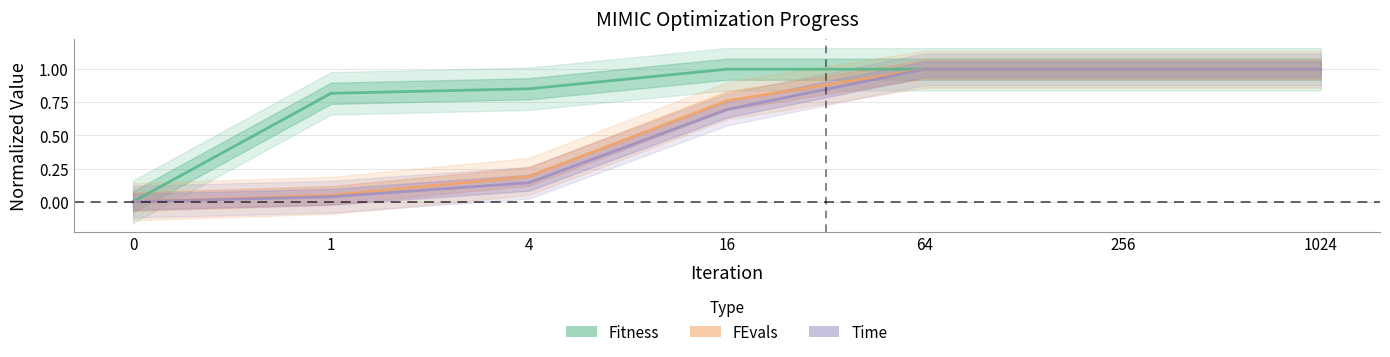

Which series has the largest total across all categories?

Fitness